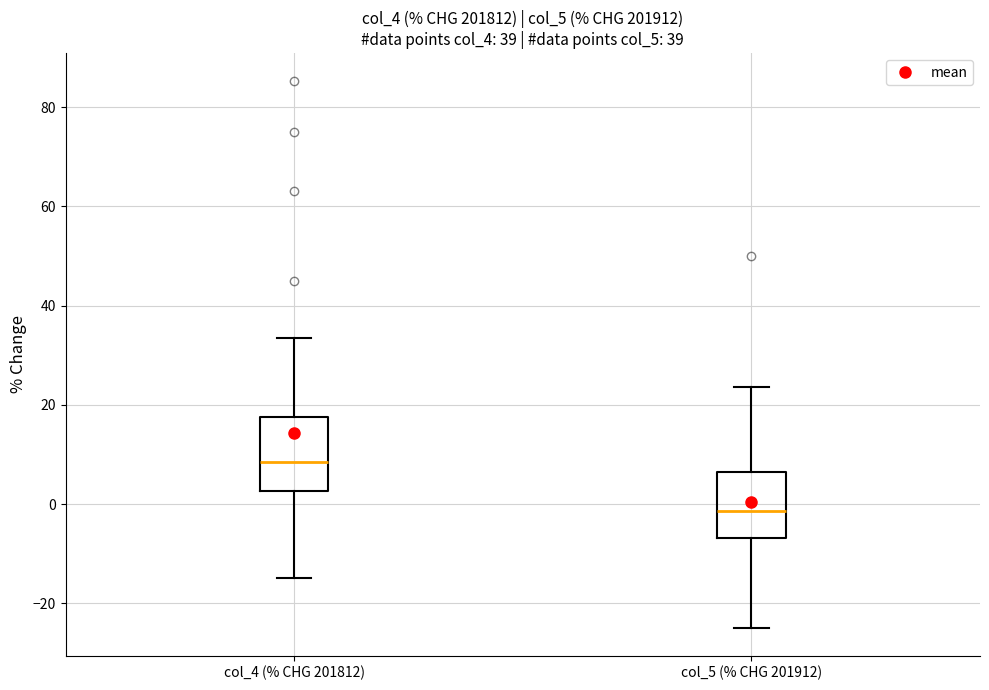

Reading left to right, transcribe this box plot: for each box, give where its median line is, the range the box spans, and where its two whiskers end, as read against the y-axis. The values are not printed on the chart, so give them approximately, as read against the axis.

col_4 (% CHG 201812): median 8, box 2 to 18, whiskers -14 to 34
col_5 (% CHG 201912): median -2, box -6 to 6, whiskers -26 to 24